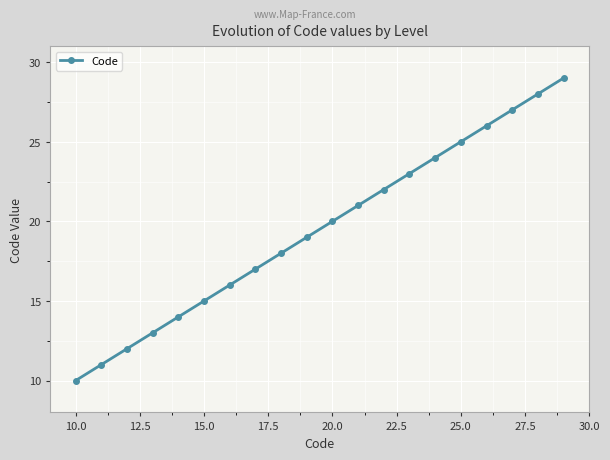

What is the difference between the maximum and second lowest values?

18